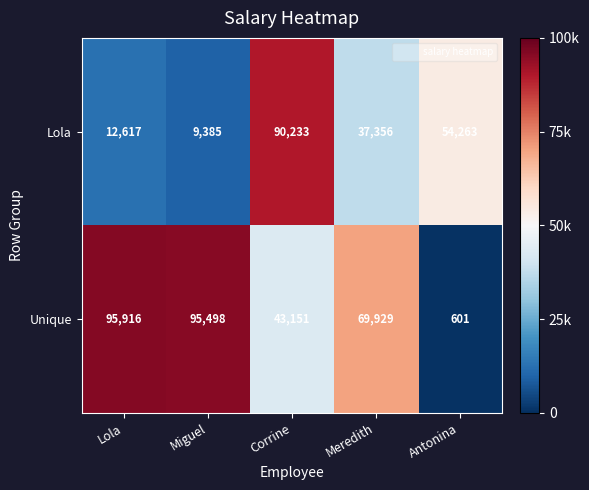

Reading left to right, what are all the values shown in this chart?

Lola: Lola=12617	Miguel=9385	Corrine=90233	Meredith=37356	Antonina=54263
Unique: Lola=95916	Miguel=95498	Corrine=43151	Meredith=69929	Antonina=601